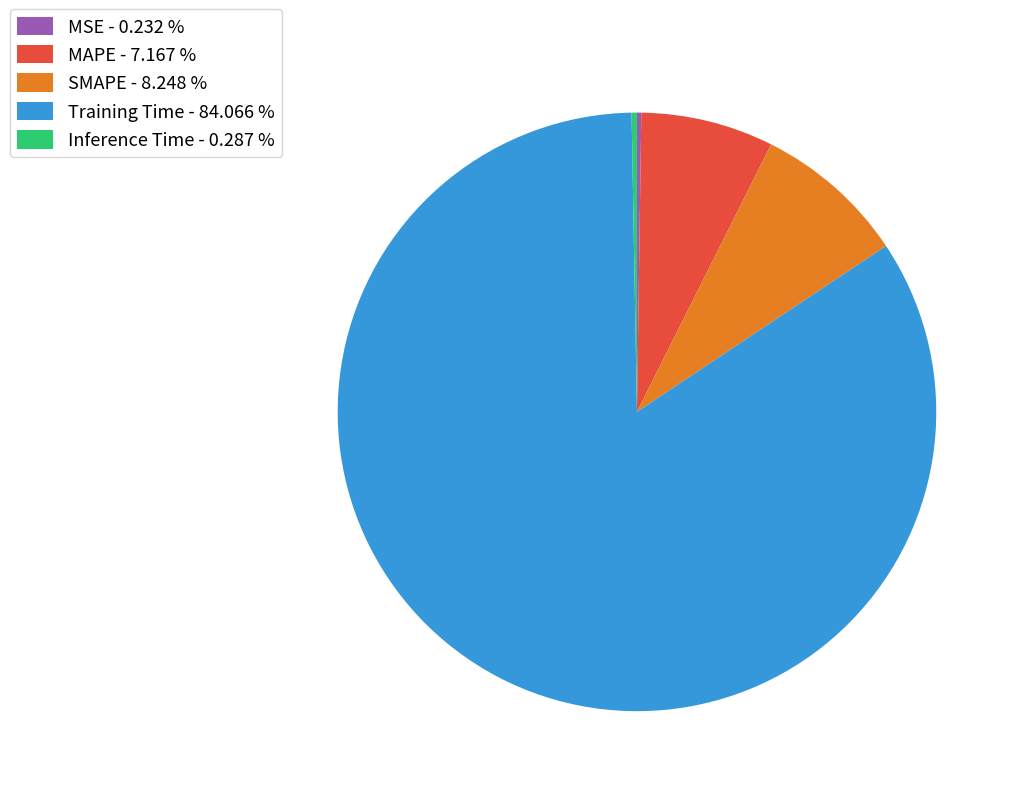

Which category has the biggest portion of the pie?

Training Time